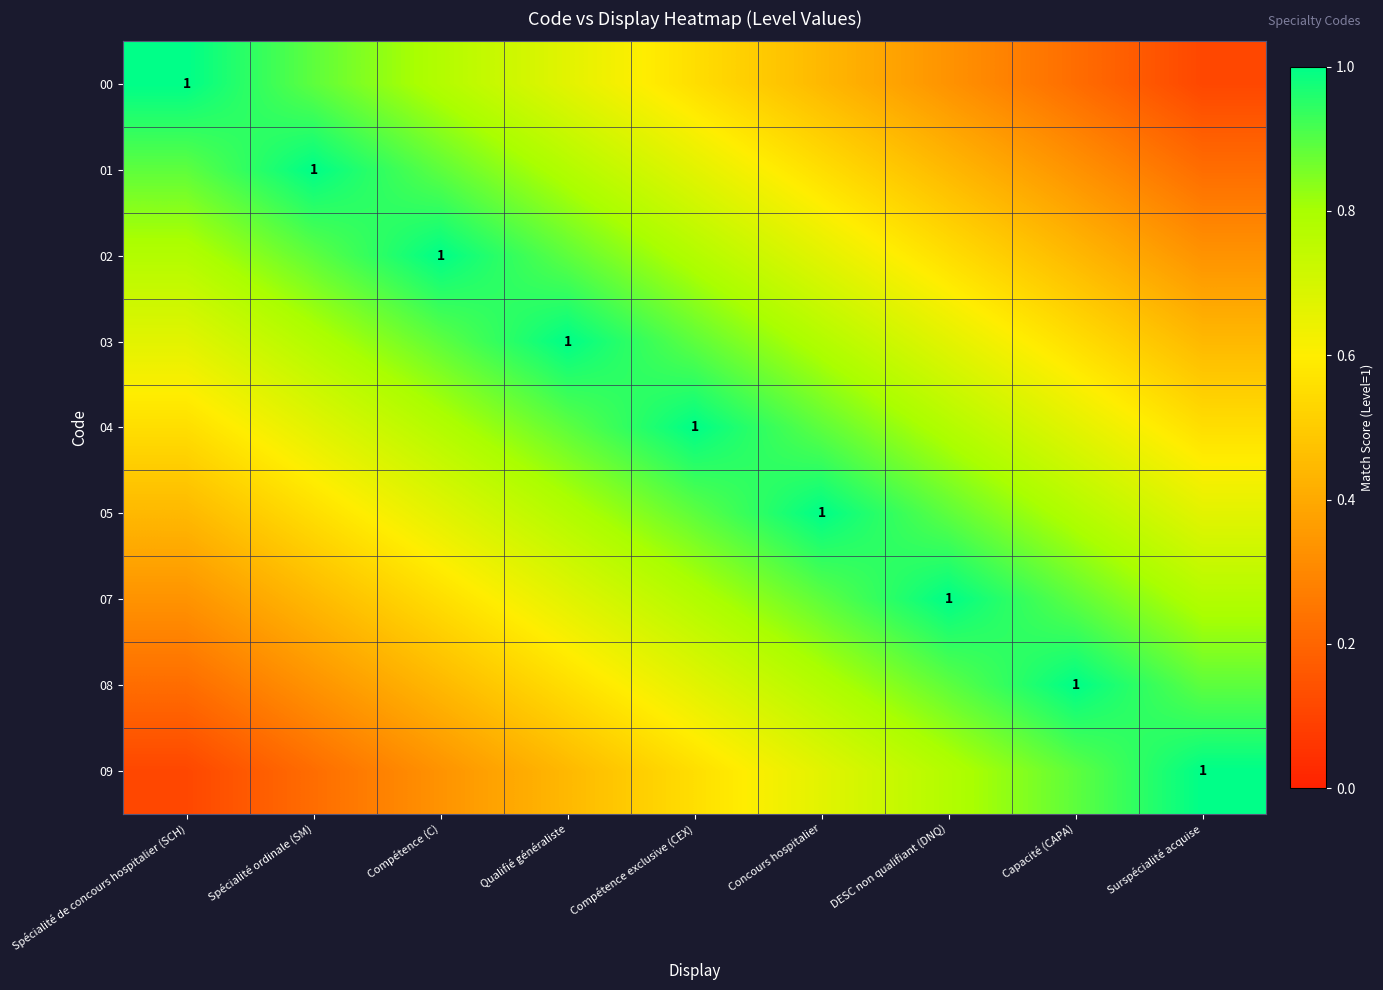

Which has a higher value, Capacité (CAPA) or Qualifié généraliste?

Qualifié généraliste